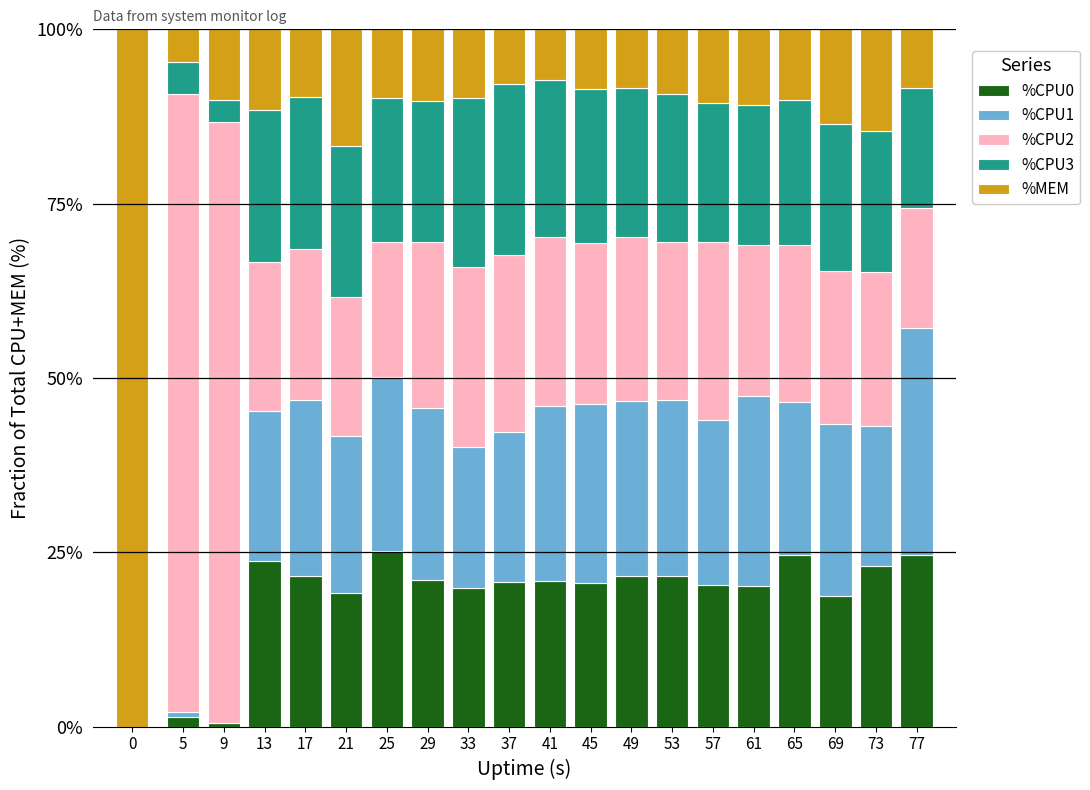

The value of %CPU0 at 37 is 34.4. True or false?

False